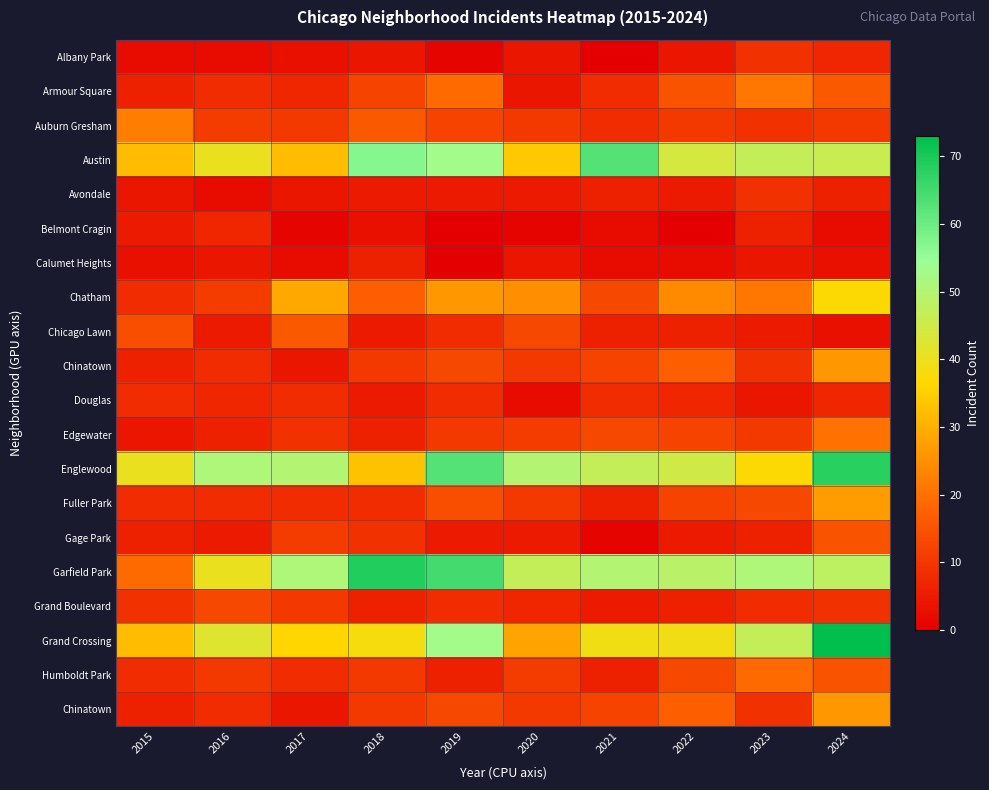

At which category is the sum across all series the highest?

2024